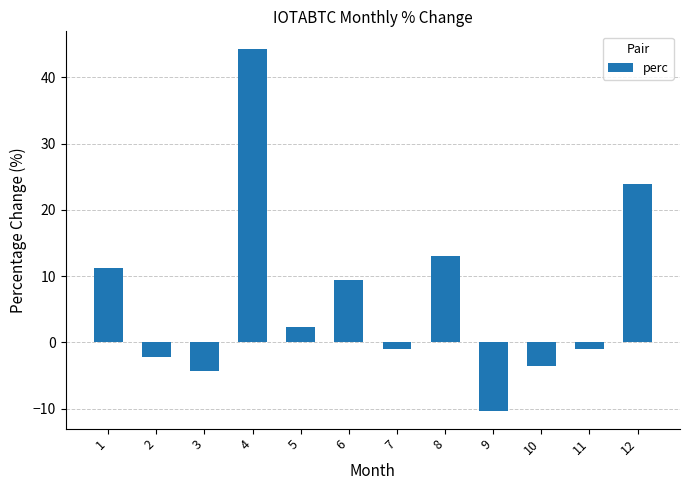

What is the sum of the values at 6 and 11?

8.3